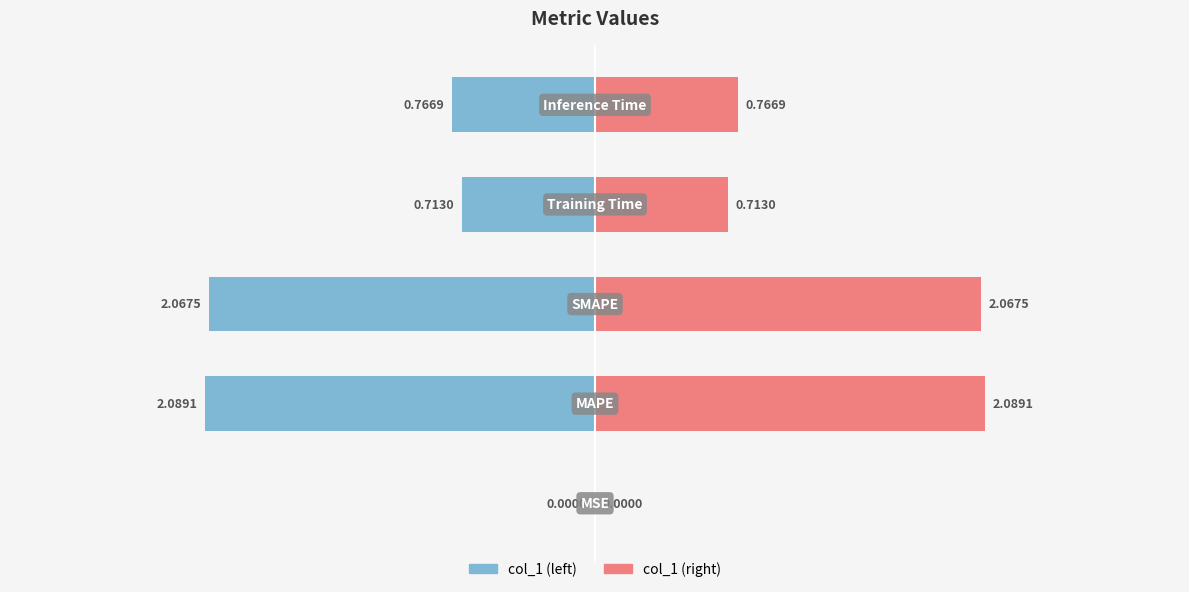

At 0, list the series in order from largest to smallest.

col_1 (right), col_1 (left)